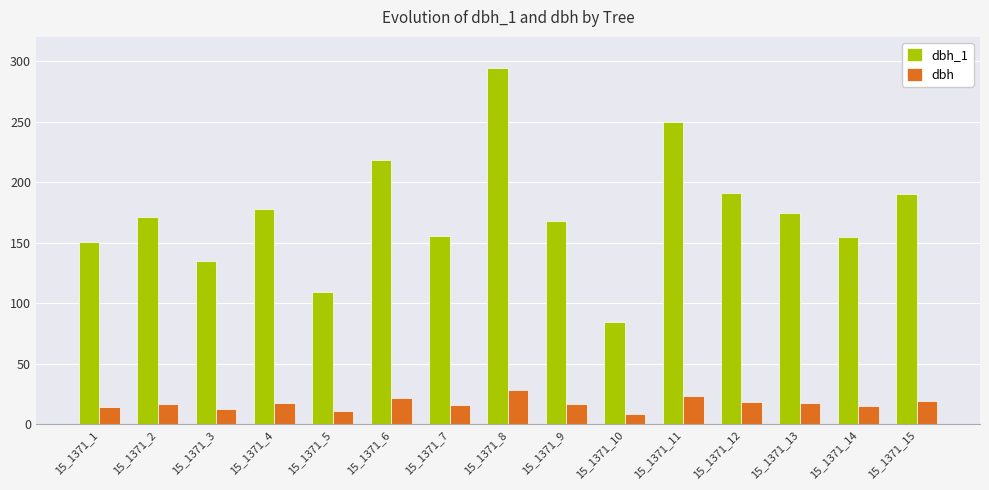

What is the difference between the highest and lowest values at 15_1371_13?

157.4